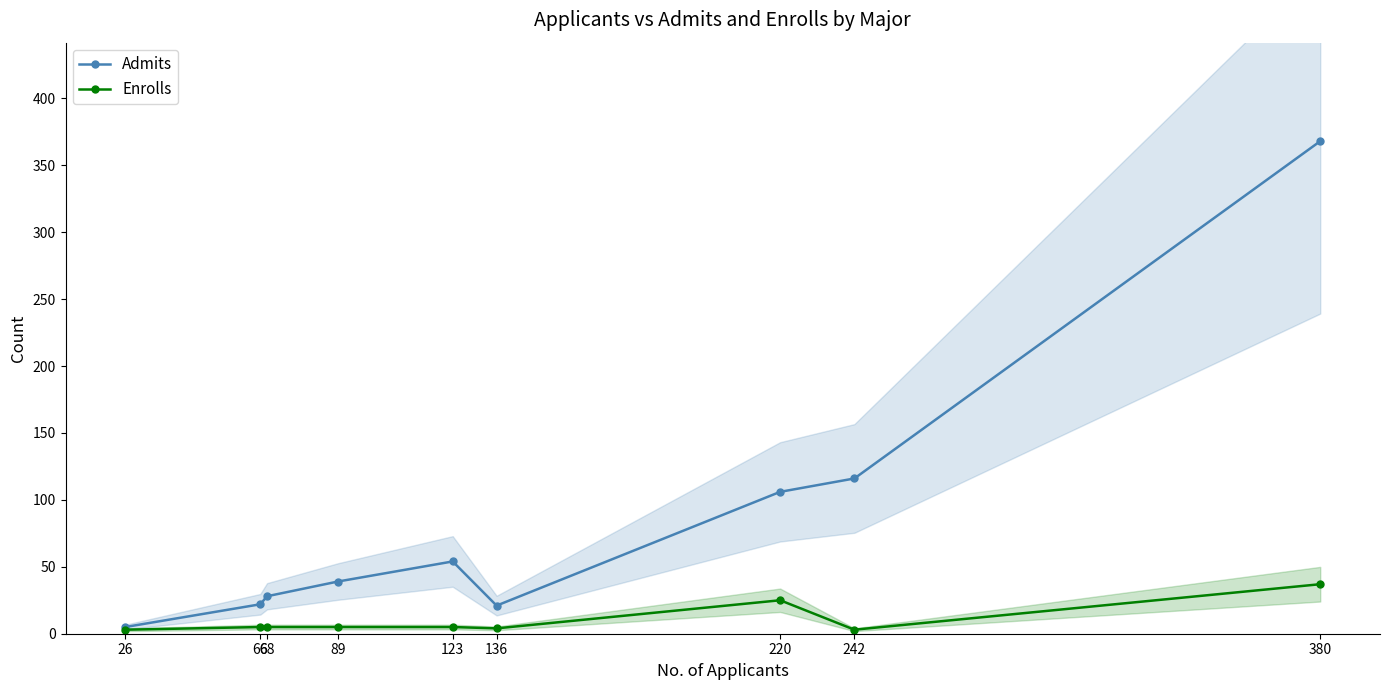

True or false: Enrolls has a value of 3 at 26.

True